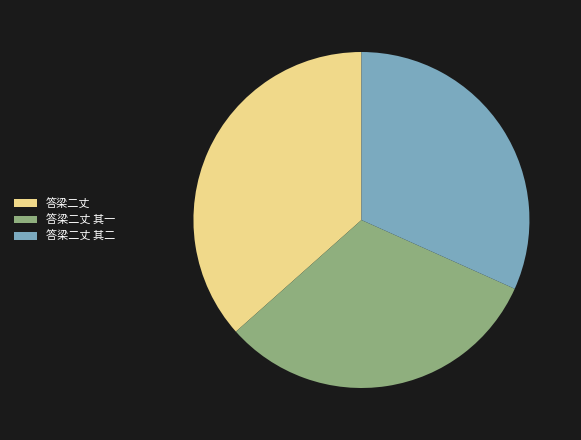

True or false: 答梁二丈 其二 accounts for 32% of the total.

True